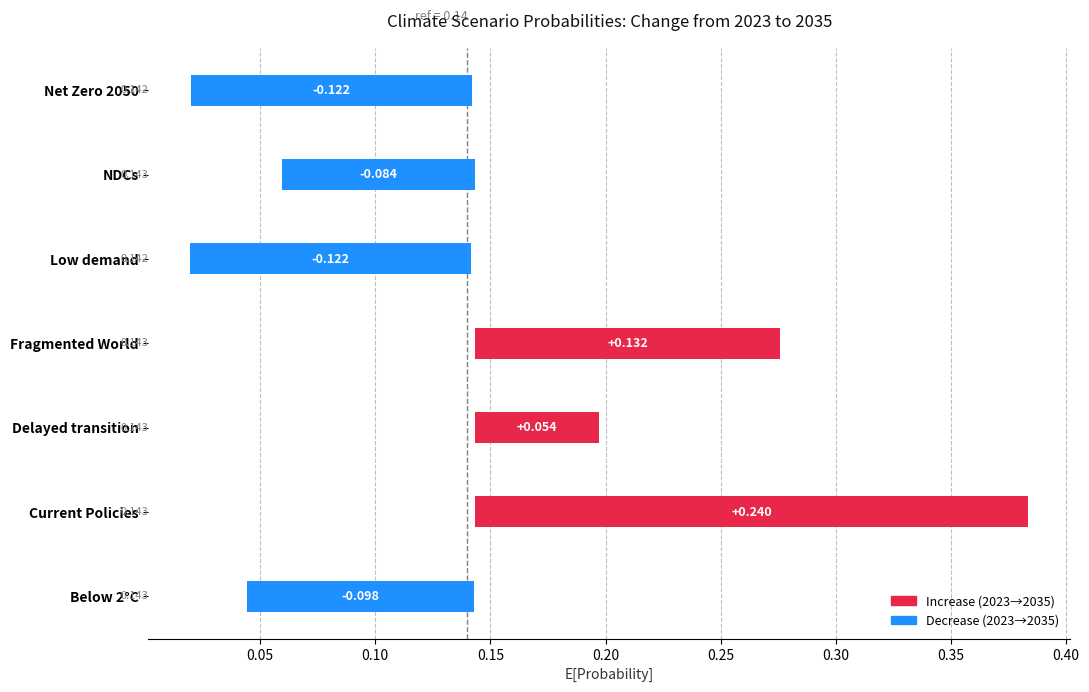

Is it true that 2045 equals 0.0 at Below 2°C?

False